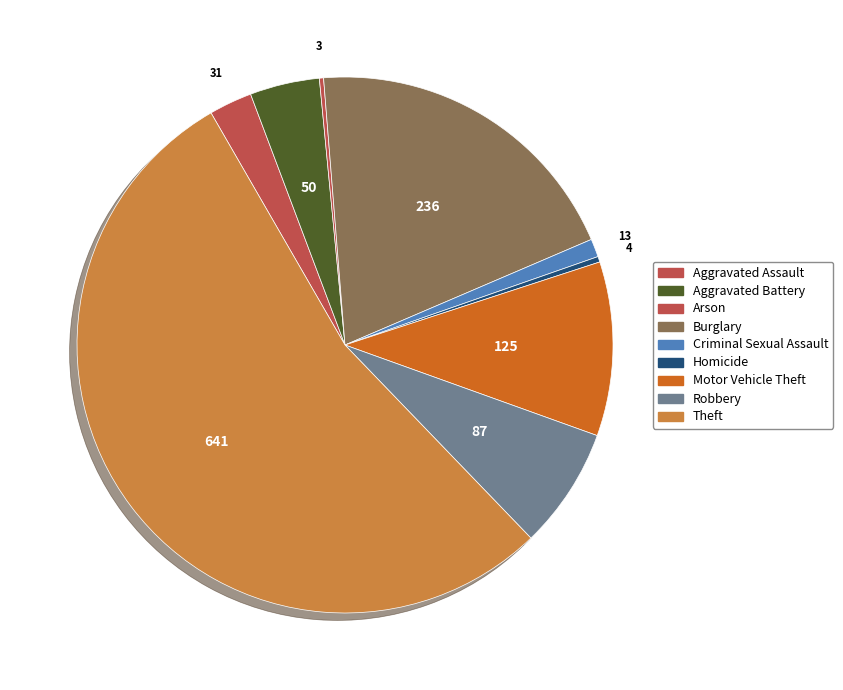

What is the ratio of the value at Criminal Sexual Assault to the value at Aggravated Battery?

0.3